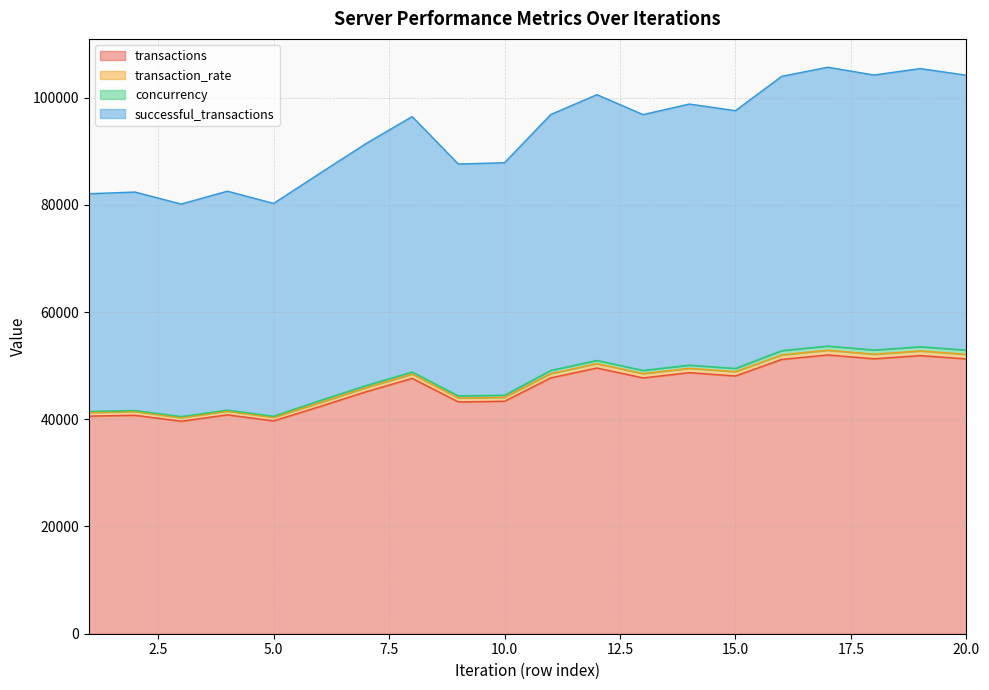

Does the chart have visible grid lines?

Yes